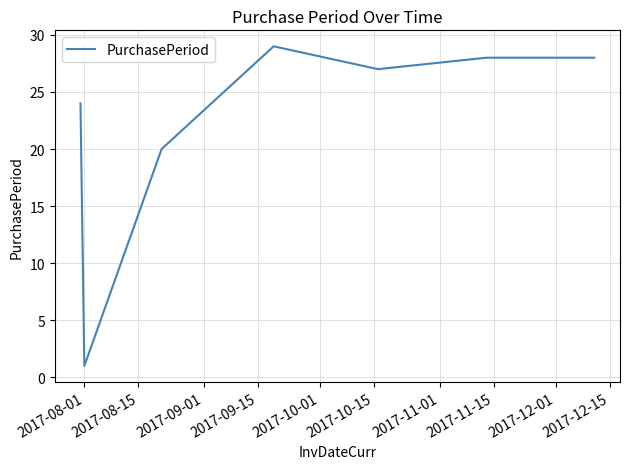

Count the number of categories in the chart.

7